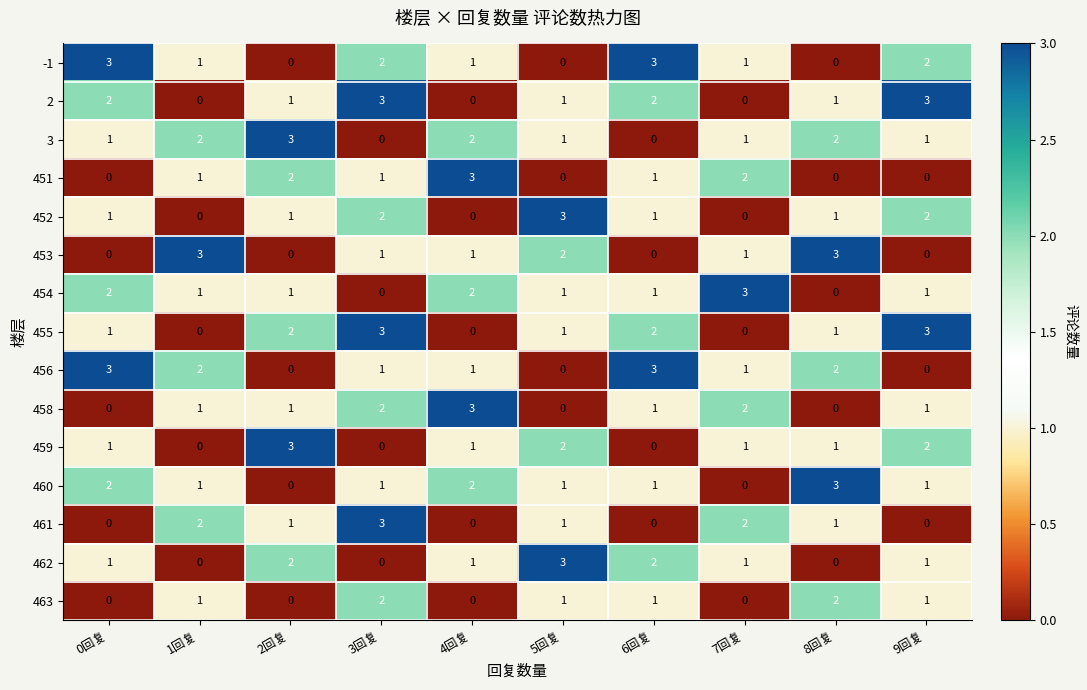

At which category is the sum across all series the highest?

3回复